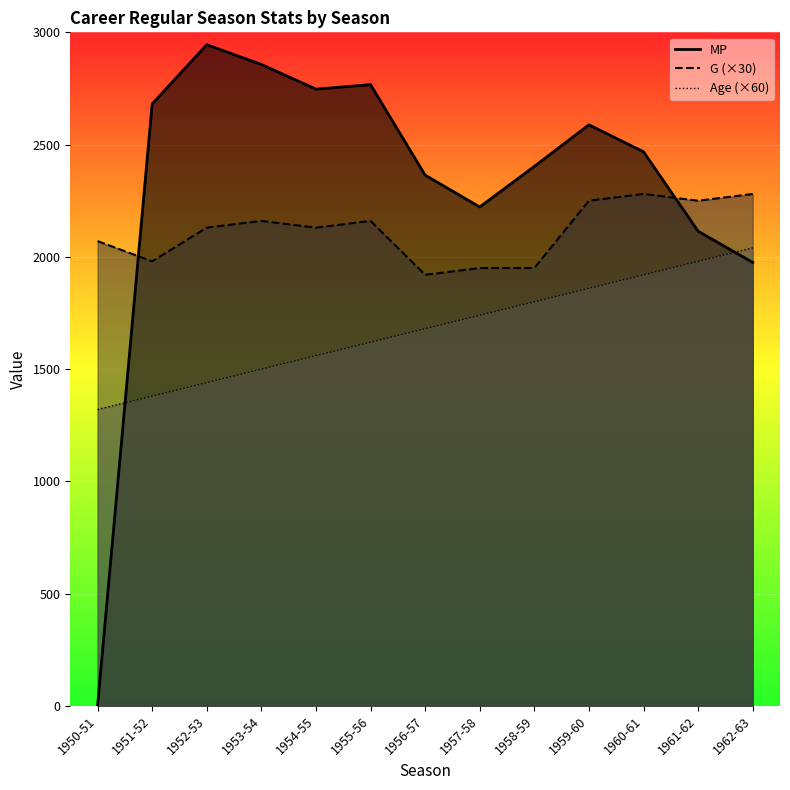

Rank the categories by Age value from highest to lowest.

1962-63, 1961-62, 1960-61, 1959-60, 1958-59, 1957-58, 1956-57, 1955-56, 1954-55, 1953-54, 1952-53, 1951-52, 1950-51